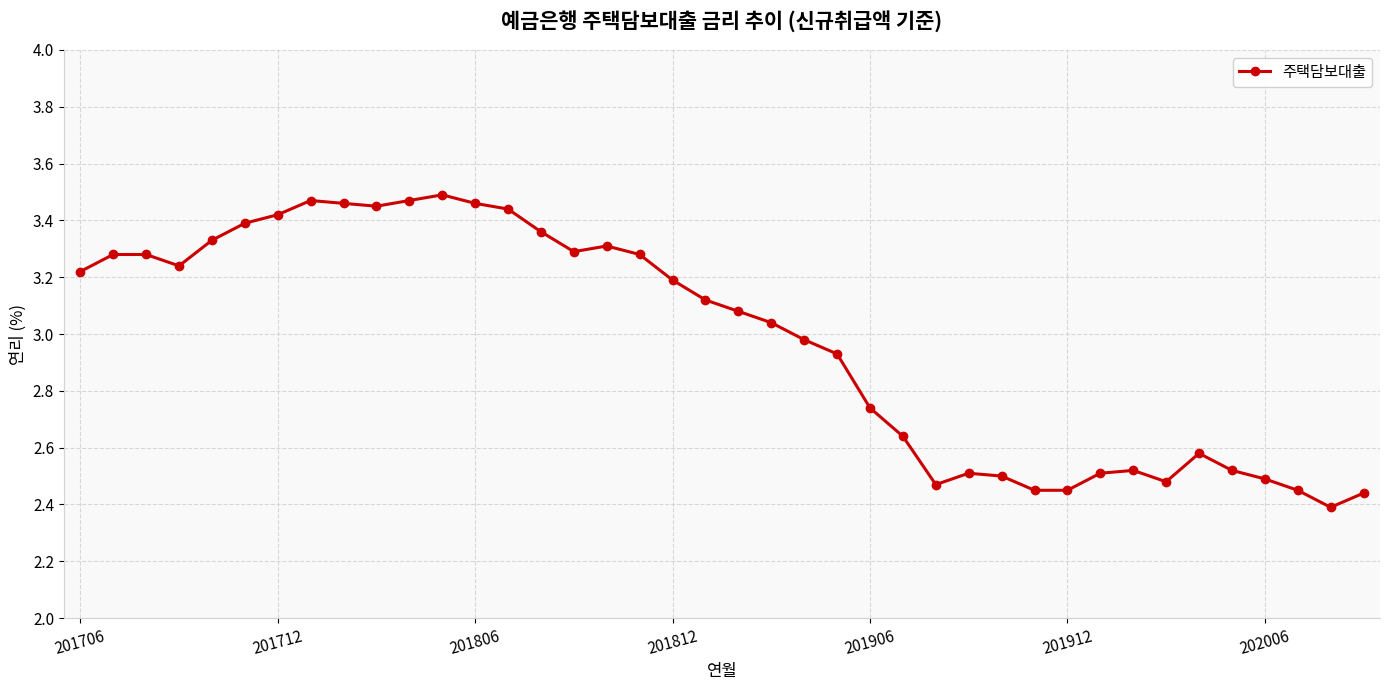

What is the sum of all values?

119.1